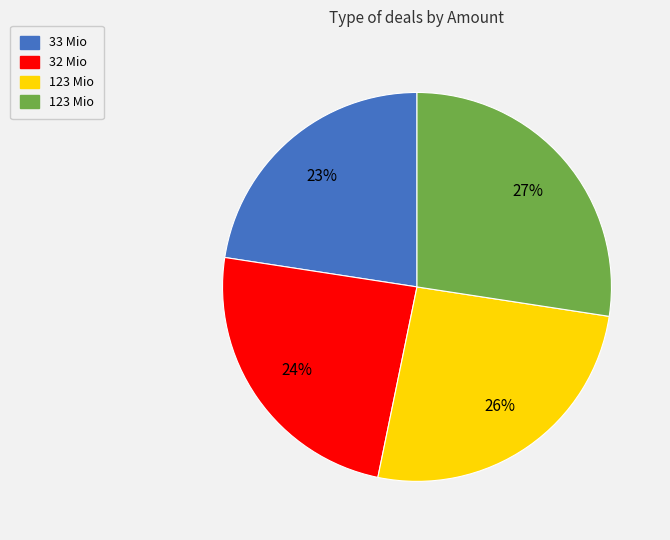

Is there a majority slice in this chart?

No